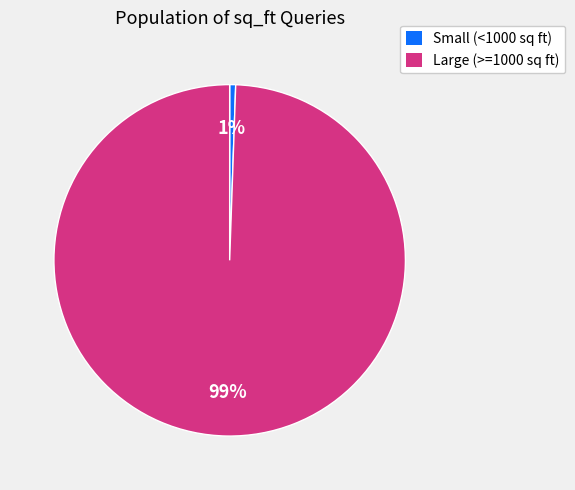

Do Small (<1000 sq ft) and Large (>=1000 sq ft) together represent more than half of the pie?

Yes